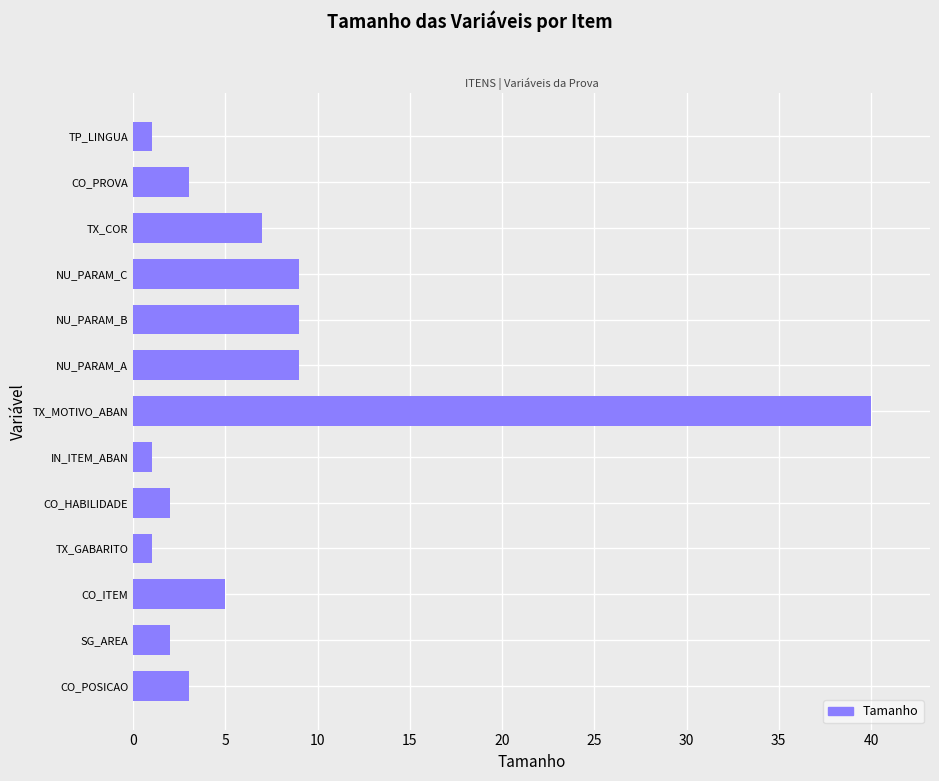

Approximately how many times larger is the value at CO_POSICAO compared to TX_COR?

0.4